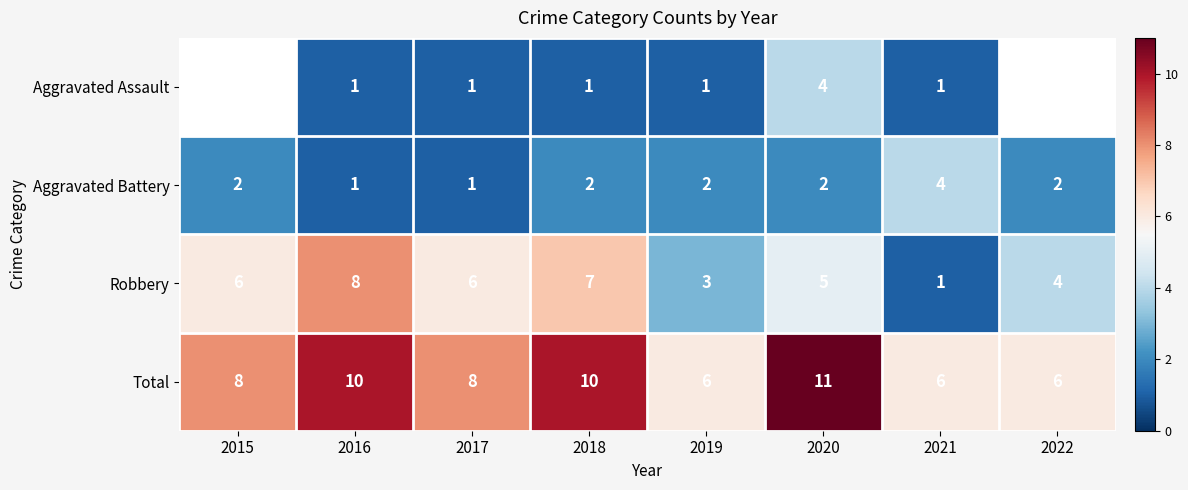

At which label does Total reach its peak?

2020